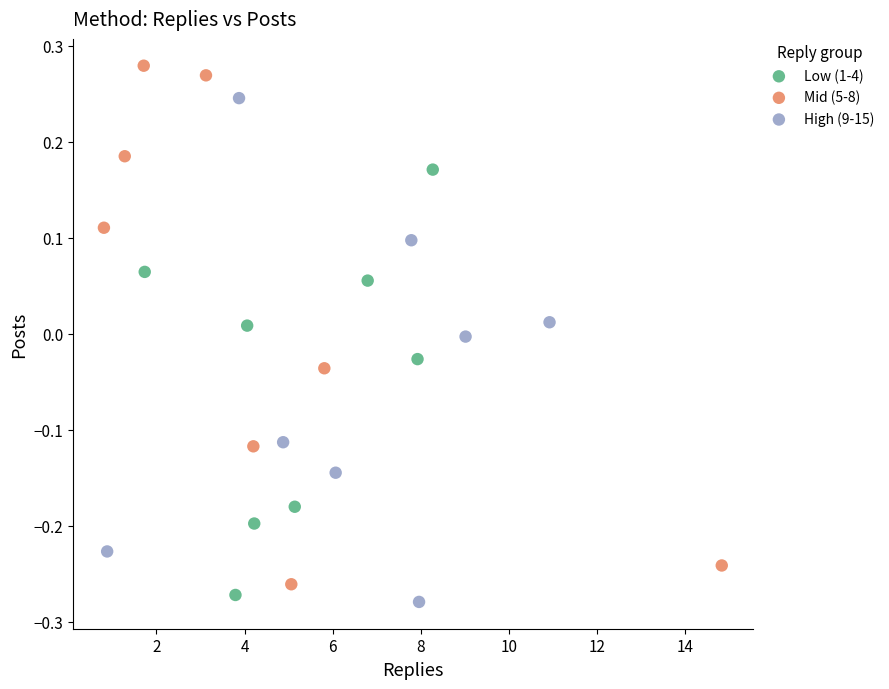

Which series has the largest Y range (max minus min)?

Mid (5-8)